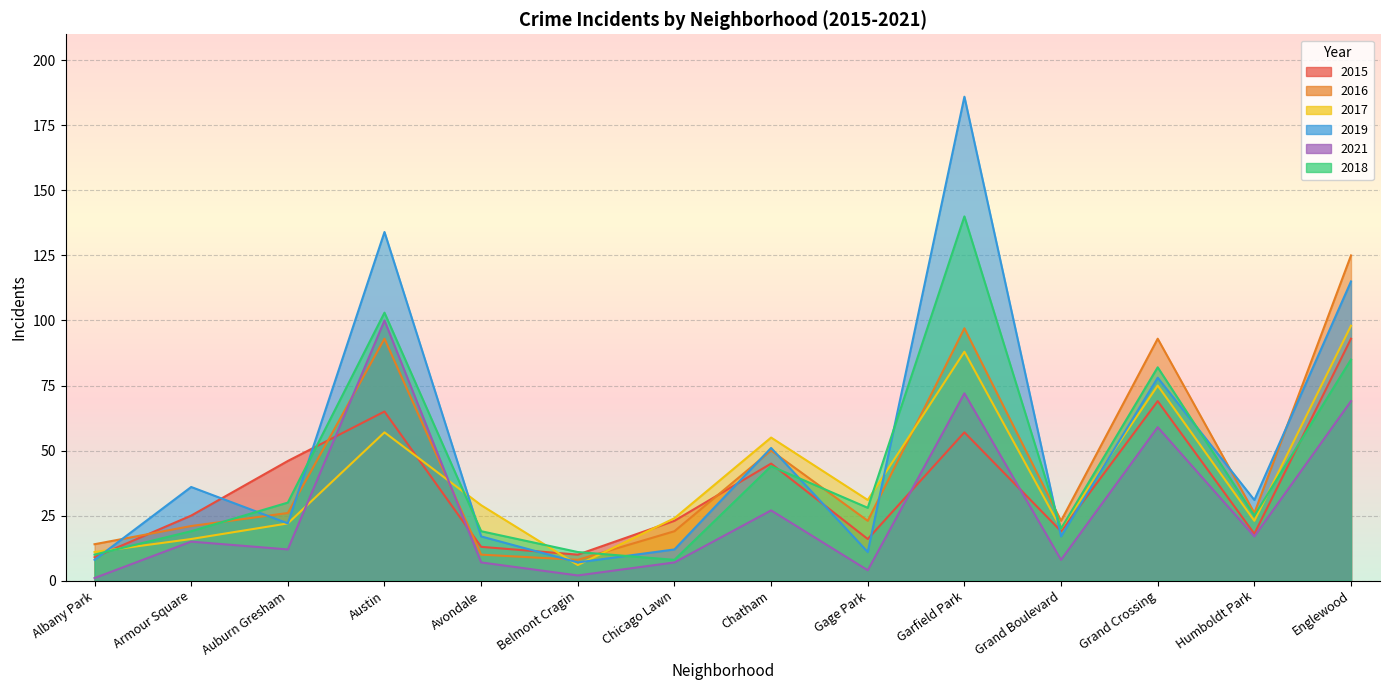

Rank the series at Austin from lowest to highest value.

2017, 2015, 2016, 2021, 2018, 2019